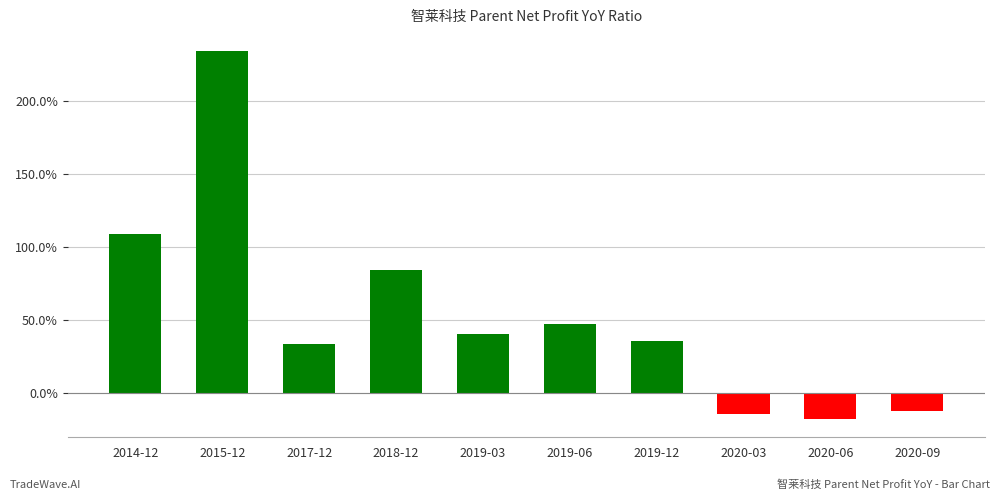

List the labels in order of value, smallest first.

2020-06, 2020-03, 2020-09, 2017-12, 2019-12, 2019-03, 2019-06, 2018-12, 2014-12, 2015-12